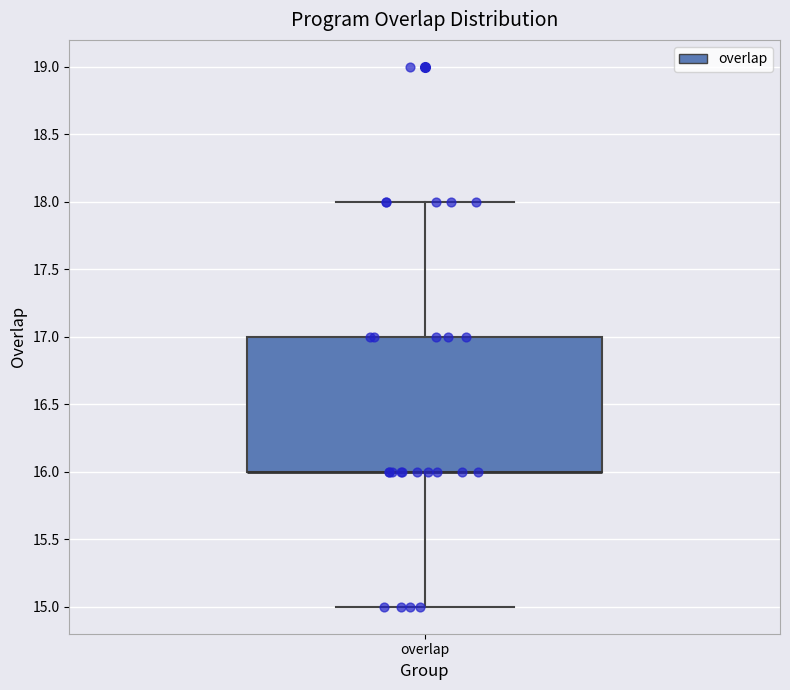

Transcribe this box plot: give where the median line is, the range the box spans, and where the two whiskers end, as read against the y-axis. The values are not printed on the chart, so give them approximately, as read against the axis.

median 16 (drawn on the box's lower edge), box 16 to 17, whiskers 15 to 18